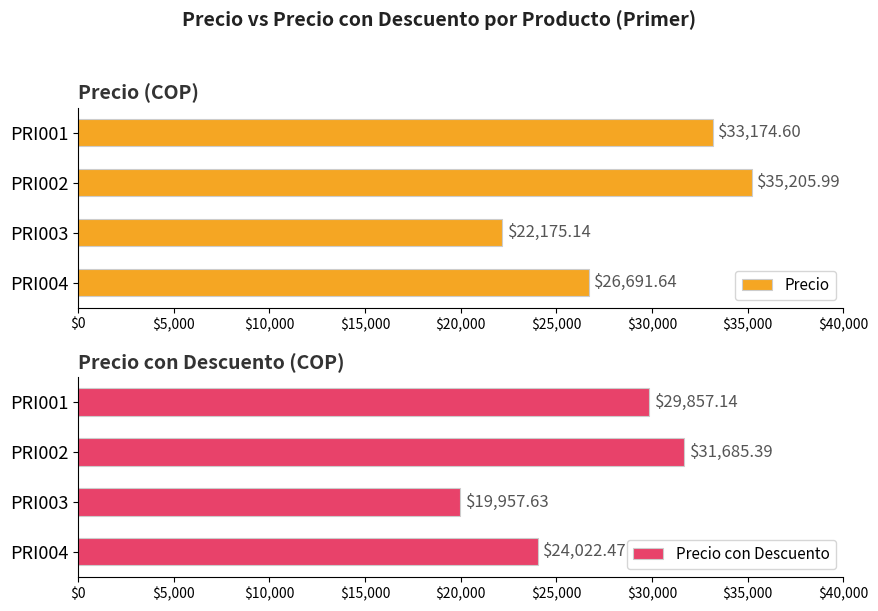

What is the sum of all Precio values?

117247.4